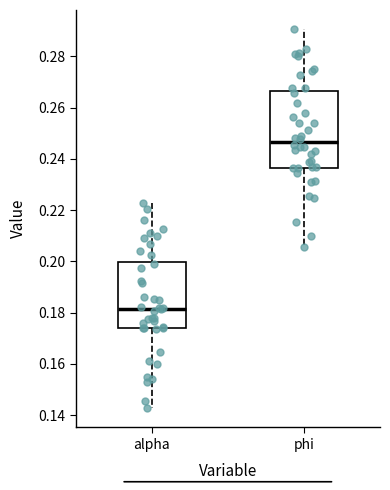

Reading left to right, transcribe this box plot: for each box, give where its median line is, the range the box spans, and where its two whiskers end, as read against the y-axis. The values are not printed on the chart, so give them approximately, as read against the axis.

alpha: median 0.182, box 0.174 to 0.200, whiskers 0.142 to 0.222
phi: median 0.246, box 0.236 to 0.266, whiskers 0.206 to 0.290